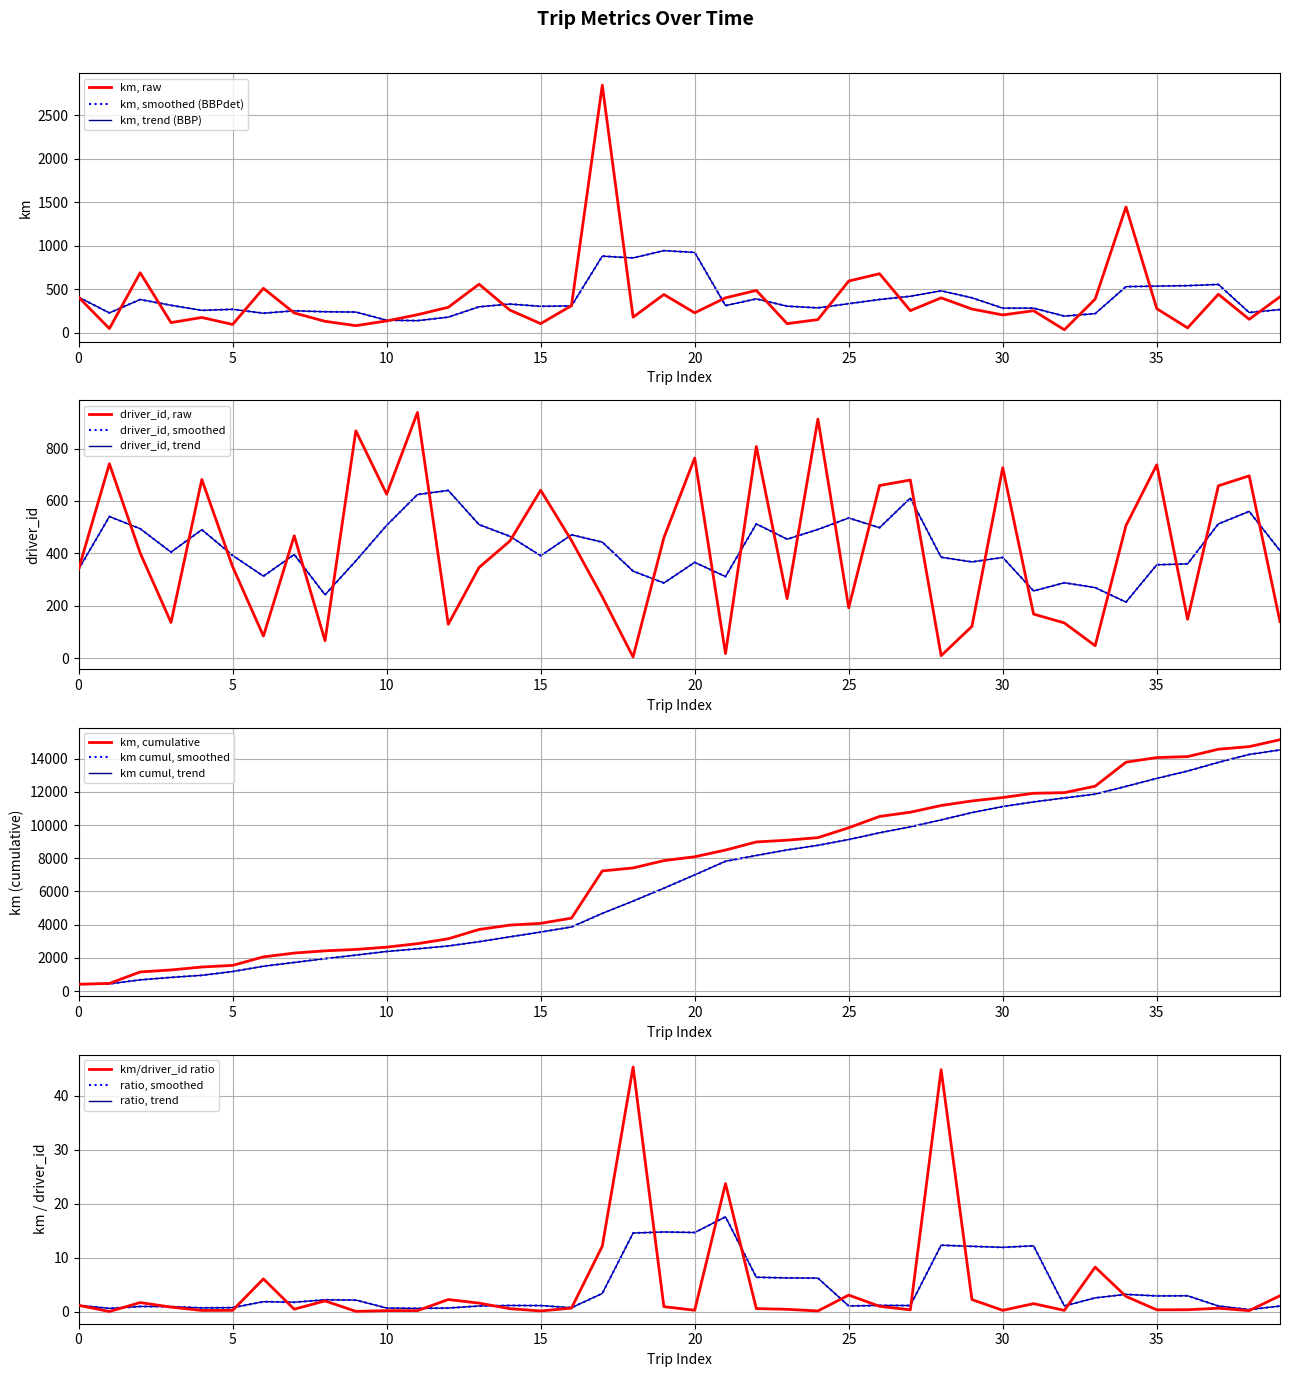

Does the chart display data point markers on the line(s)?

No